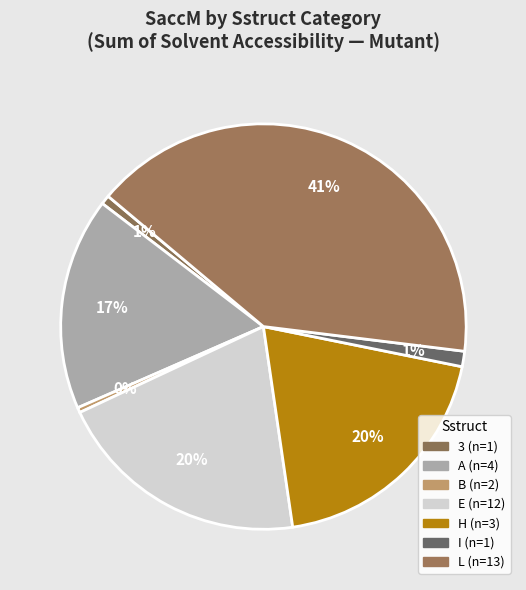

Is there a majority slice in this chart?

No